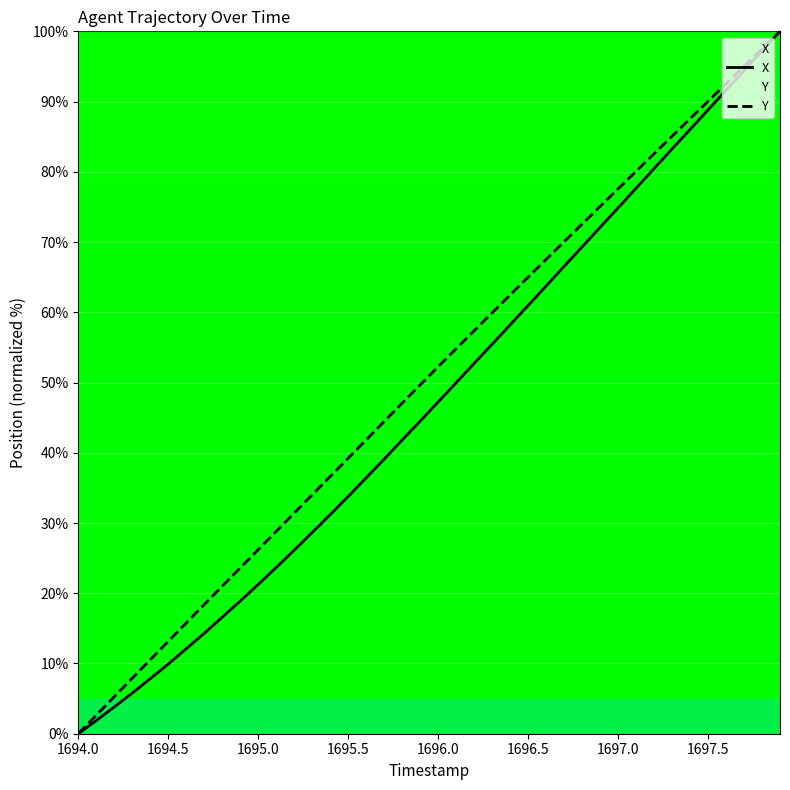

What is the difference between the maximum and second lowest values in the X series?

98.1